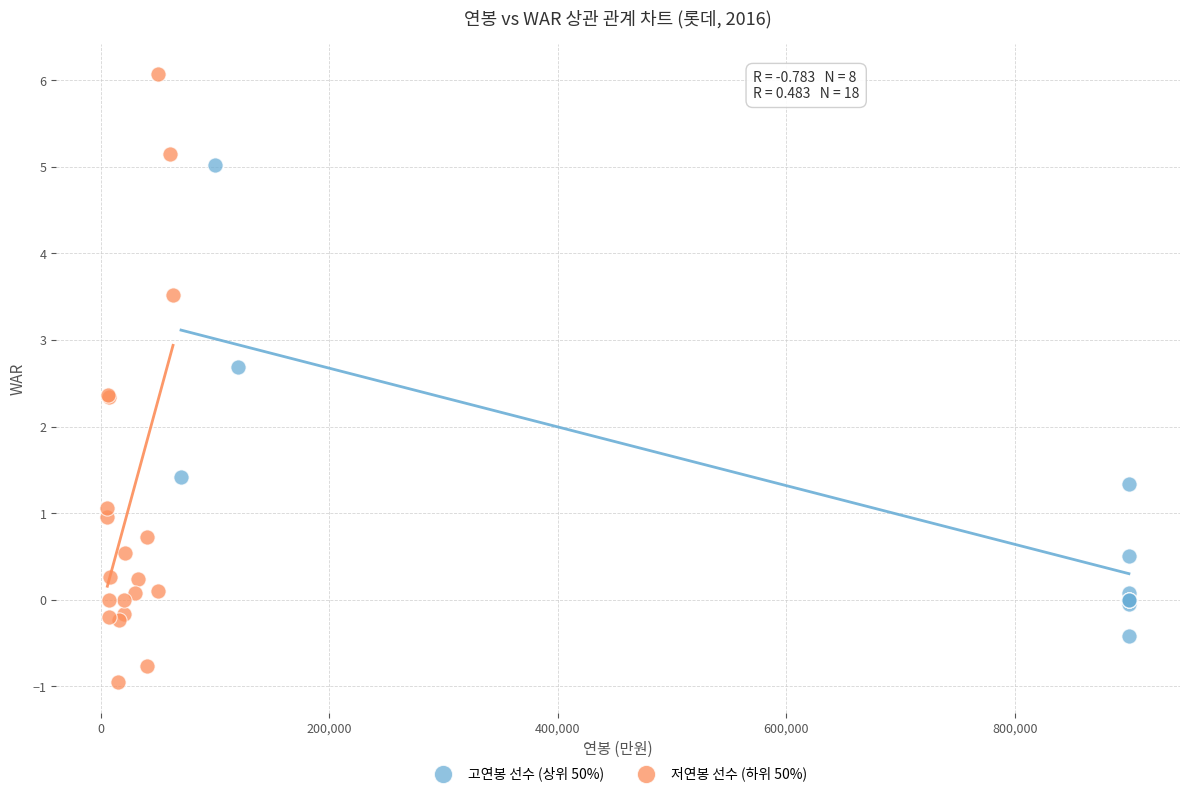

Which series has the widest spread of Y values?

저연봉 선수 (하위 50%)